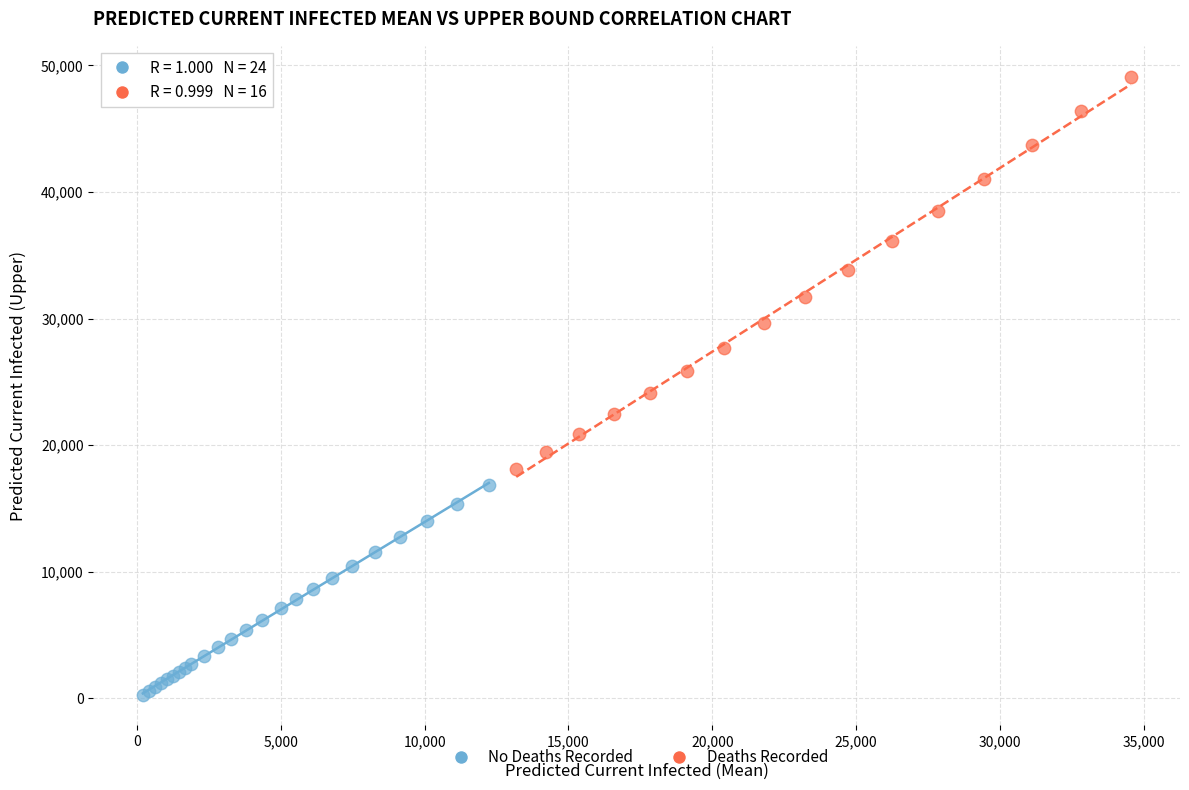

Which series has the widest spread of Y values?

Deaths Recorded